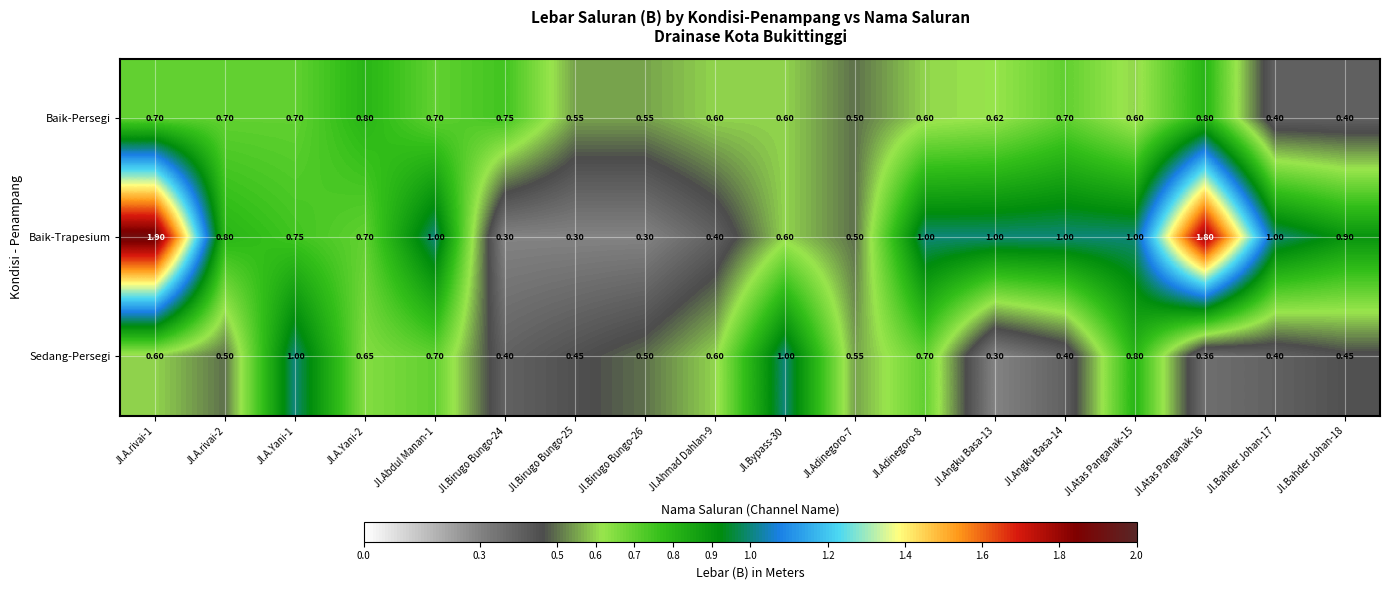

How many series are shown in this chart?

3